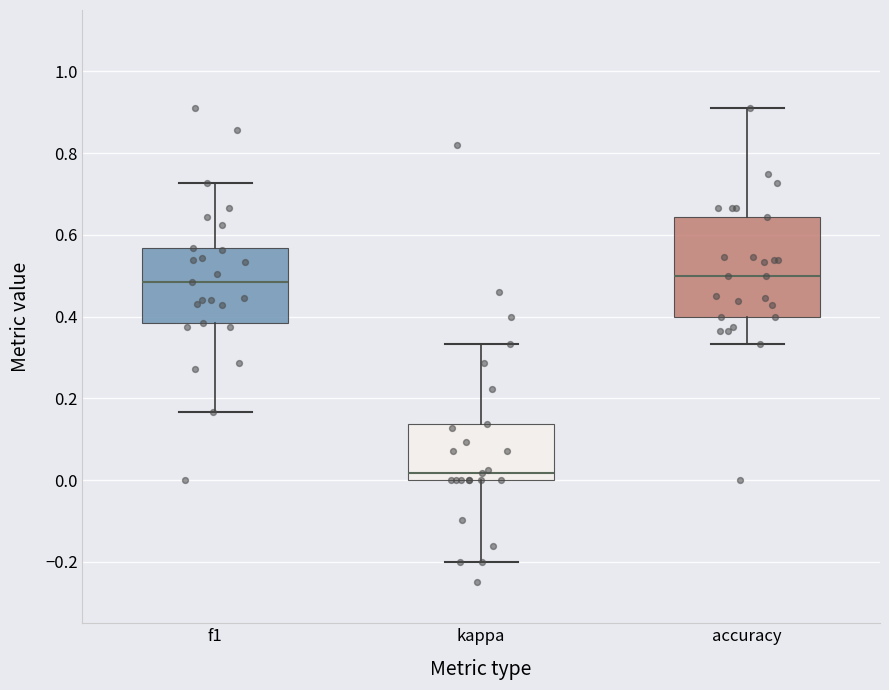

Reading left to right, read every box against the y-axis: the position of its median line, the range the box covers, and the ends of its whiskers. The values are not printed on the chart, so give them approximately, as read against the axis.

f1: median 0.48, box 0.38 to 0.56, whiskers 0.16 to 0.72
kappa: median 0.02, box 0.00 to 0.14, whiskers -0.20 to 0.34
accuracy: median 0.50, box 0.40 to 0.64, whiskers 0.34 to 0.90